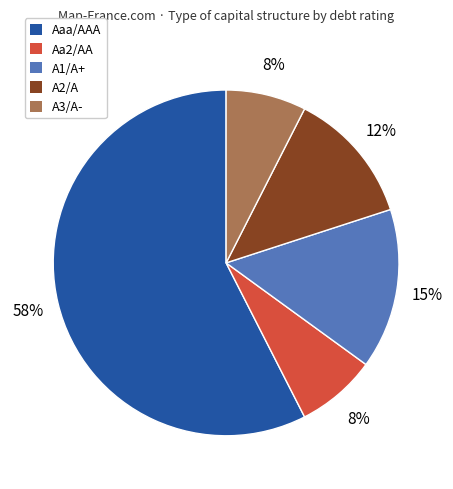

To the nearest percent, what is the combined percentage of Aaa/AAA and Aa2/AA?

65%